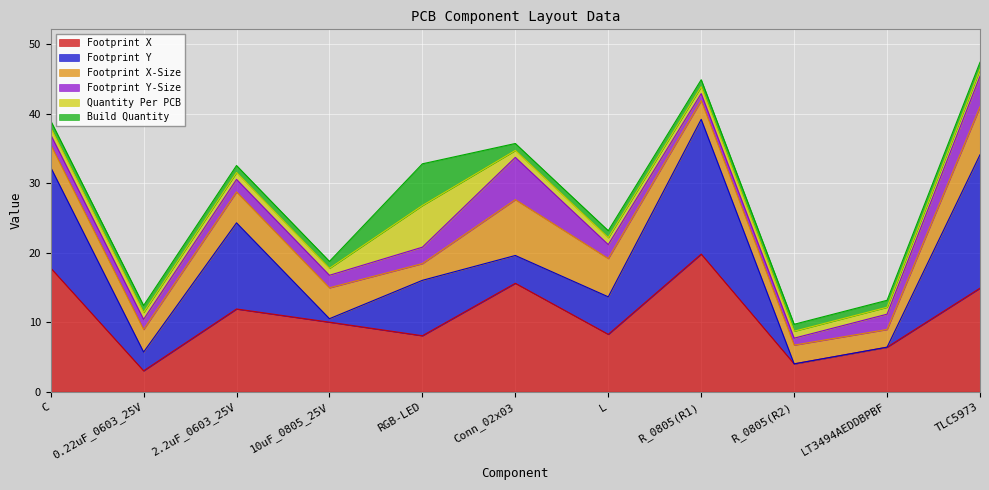

What is the maximum value for Footprint X?

19.8